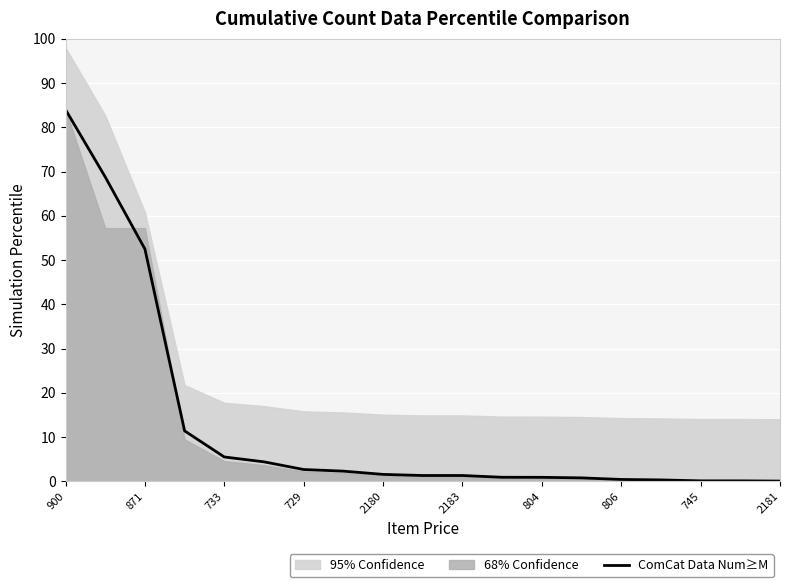

Reading left to right, extract all data points from this chart.

84.0	68.8	52.5	11.4	5.5	4.4	2.7	2.3	1.6	1.3	1.3	0.9	0.9	0.8	0.4	0.3	0.1	0.1	0.1